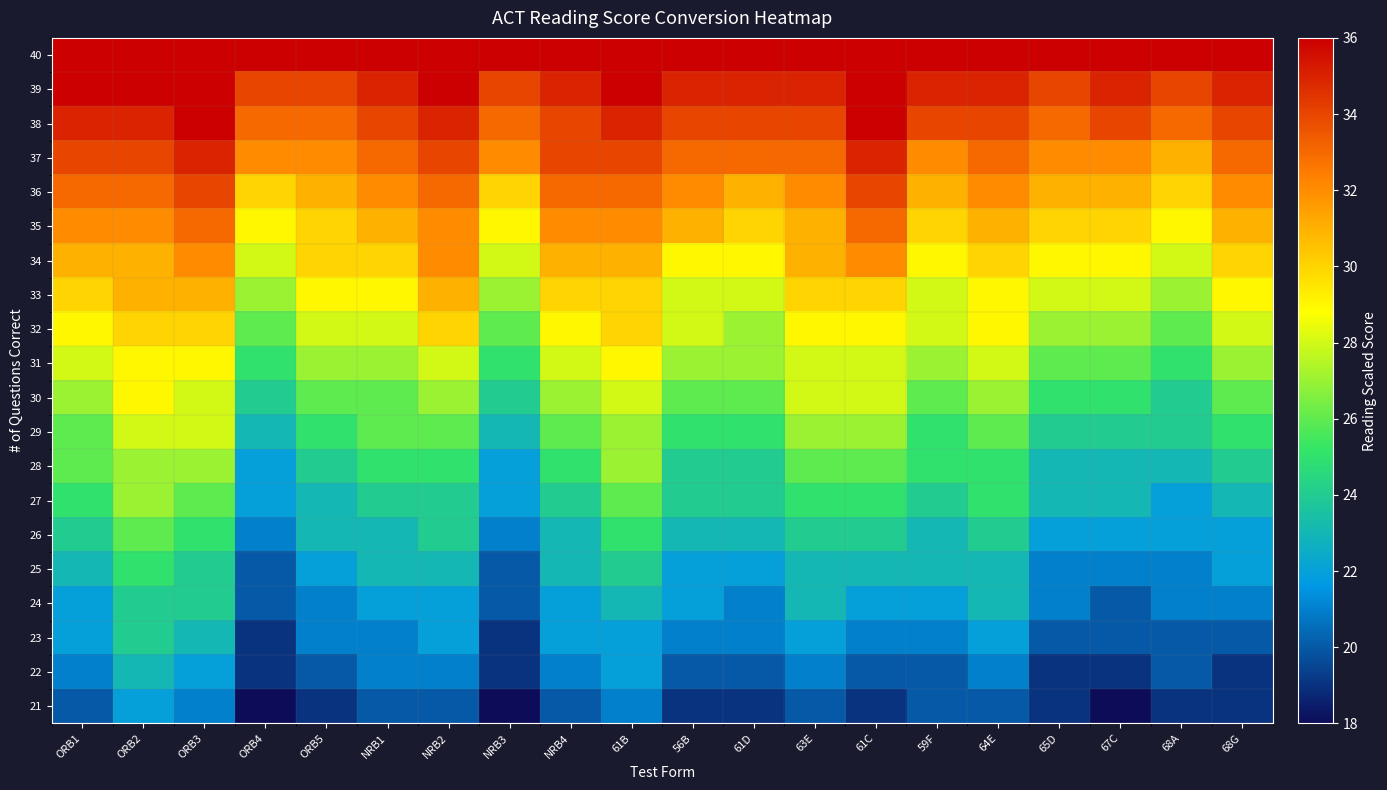

How many distinct data groups are displayed?

20